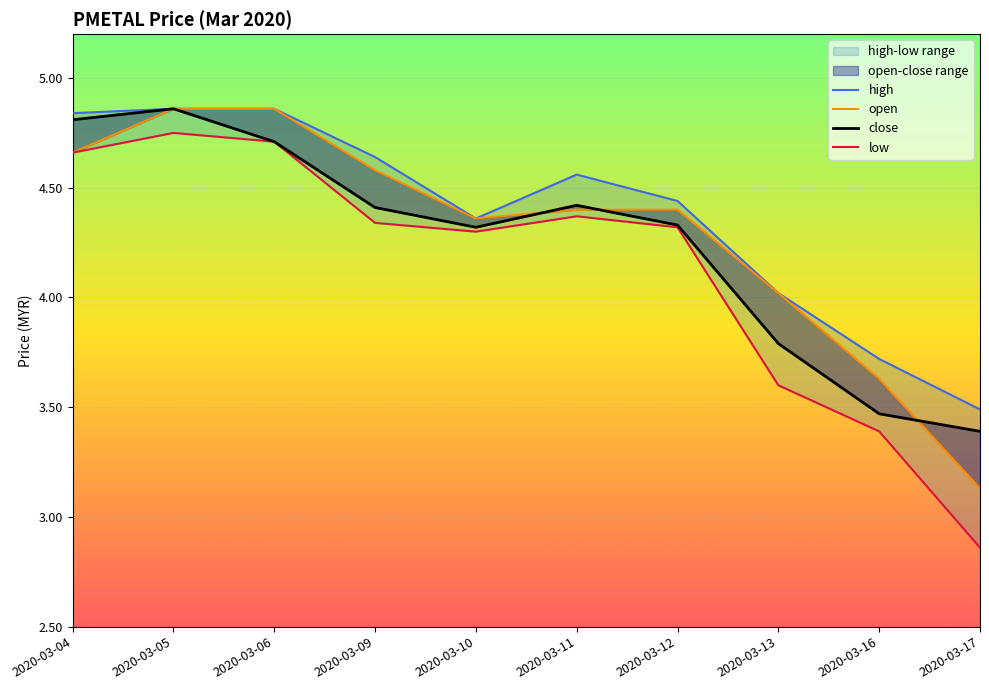

True or false: high has a value of 2.1 at 2020-03-09.

False